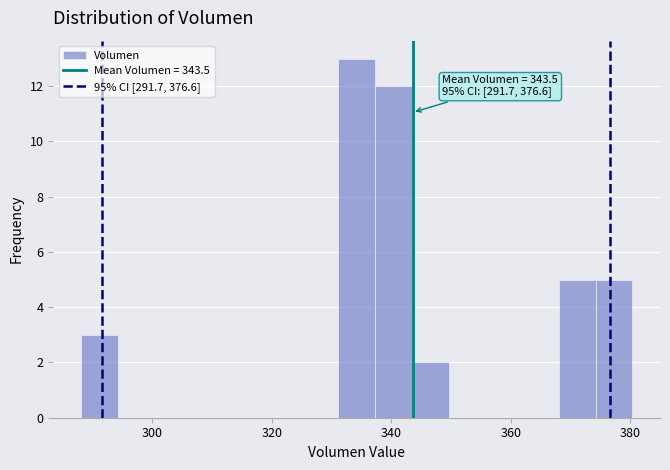

Around what value on the x-axis is the tallest bar? Give the approximate position of its centre, as read against the axis.

334